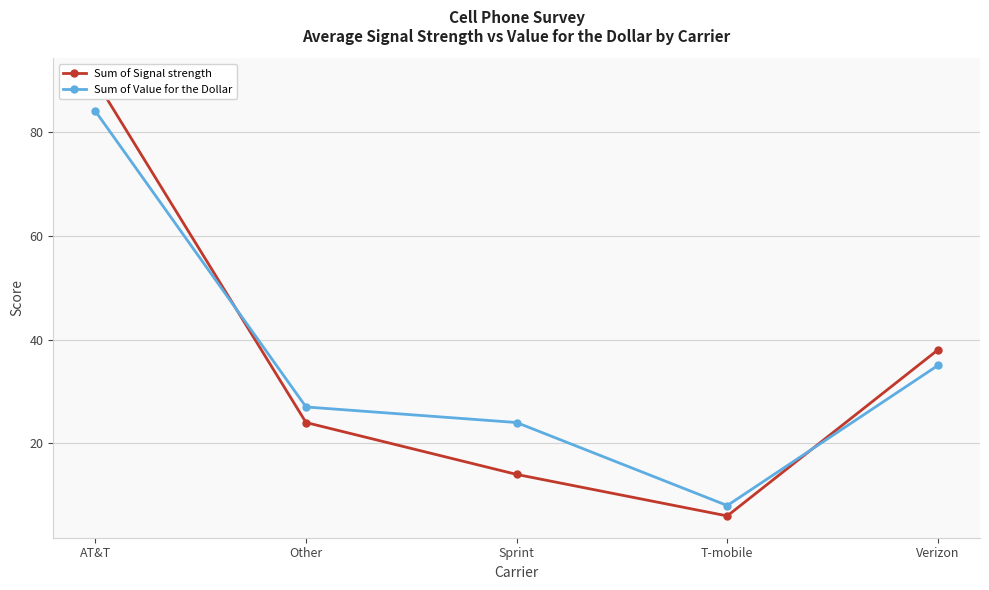

At how many categories does at least one series exceed 68?

1